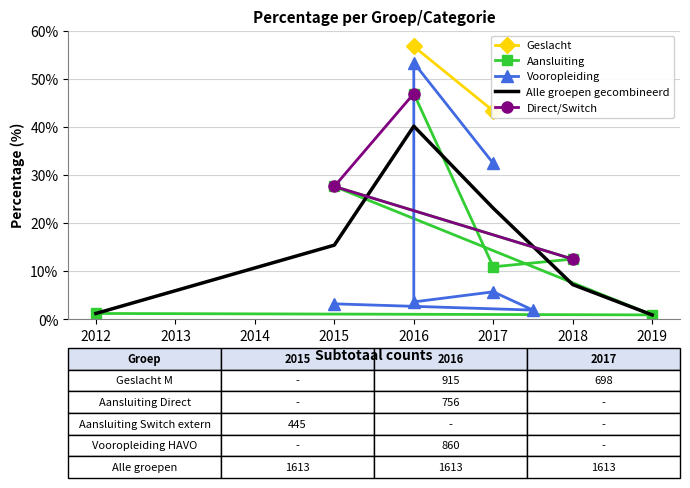

Which category has the highest value in the Aansluiting series?

2016